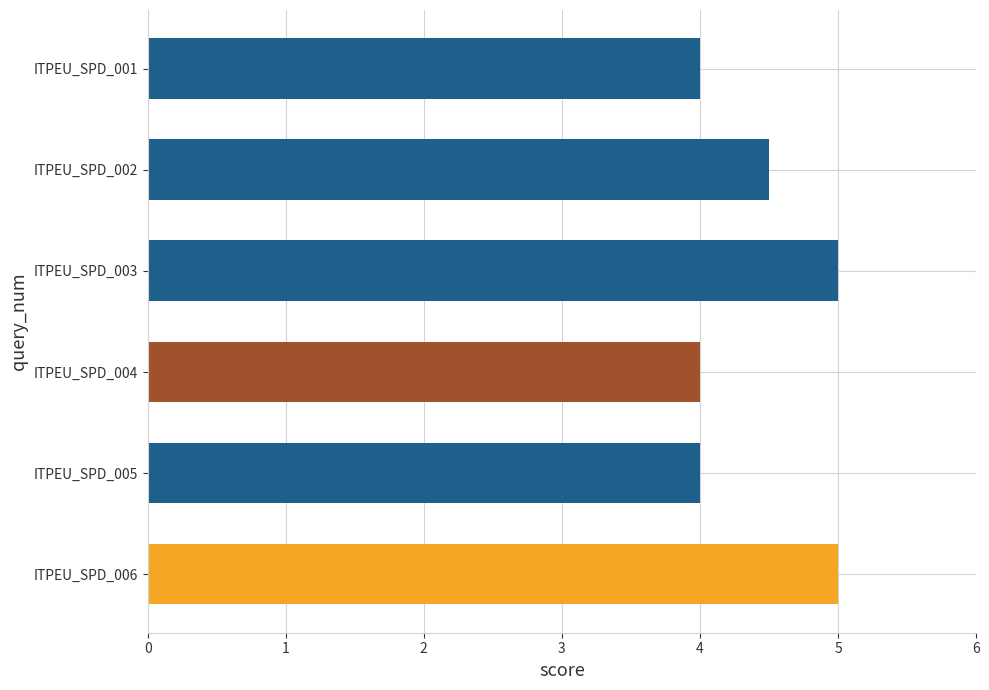

How many bars are there in total?

6